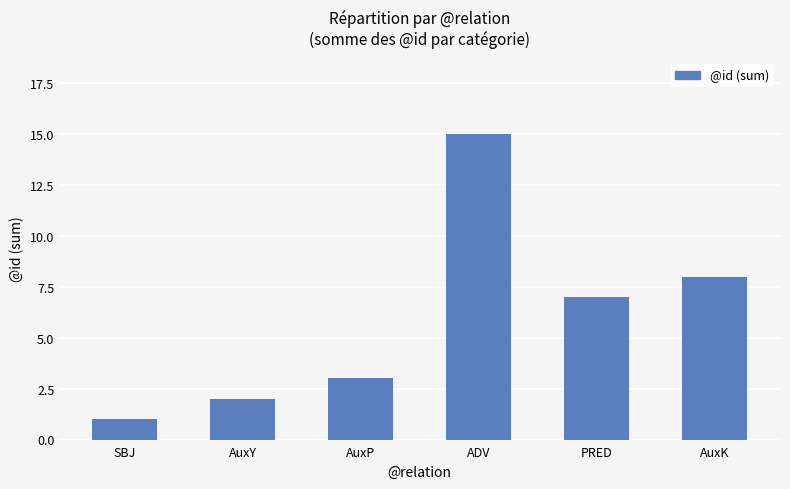

List the labels in order of value, smallest first.

SBJ, AuxY, AuxP, PRED, AuxK, ADV